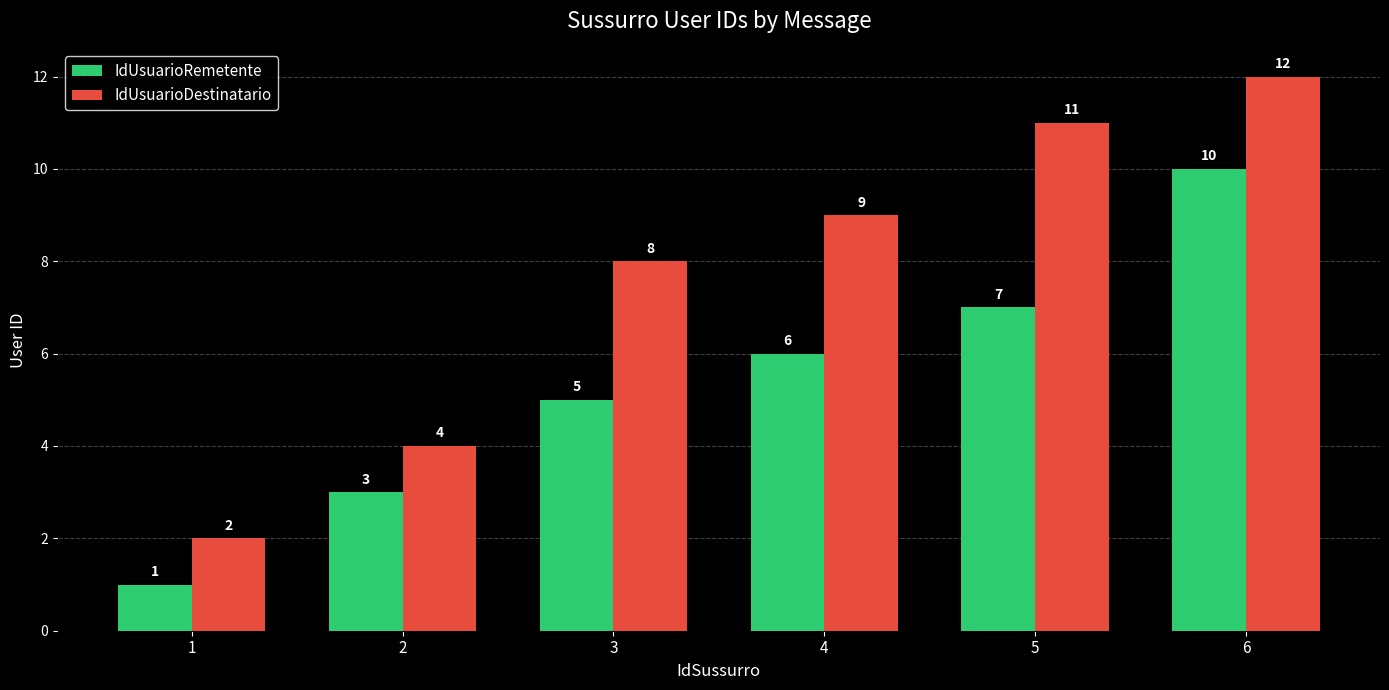

At 5, list the series in order from largest to smallest.

IdUsuarioDestinatario, IdUsuarioRemetente